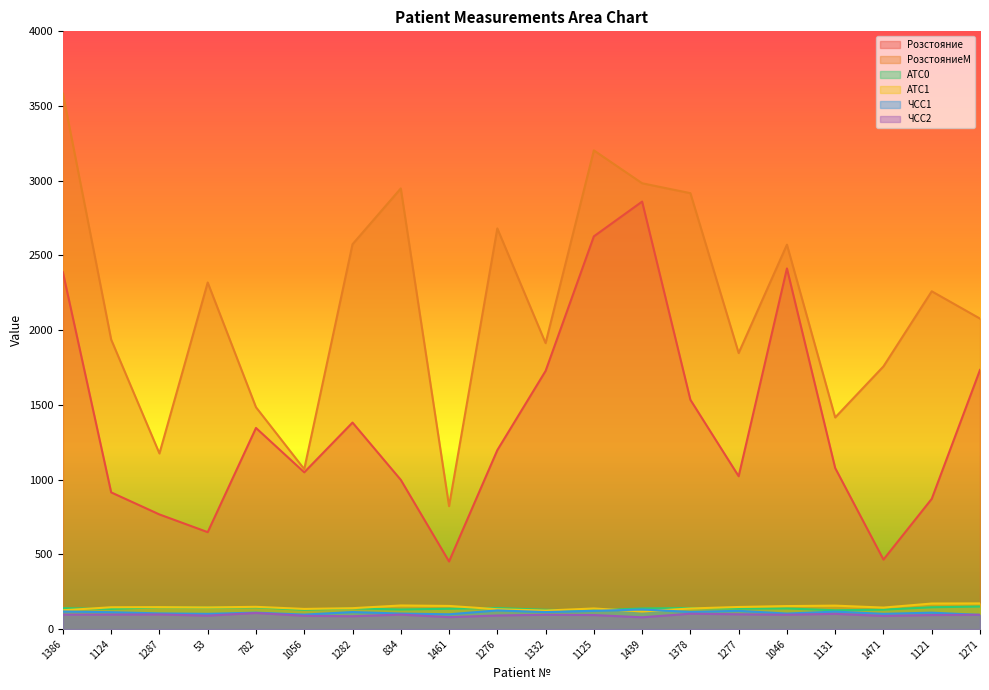

True or false: РозстояниеМ and ЧСС2 cross at least once.

False